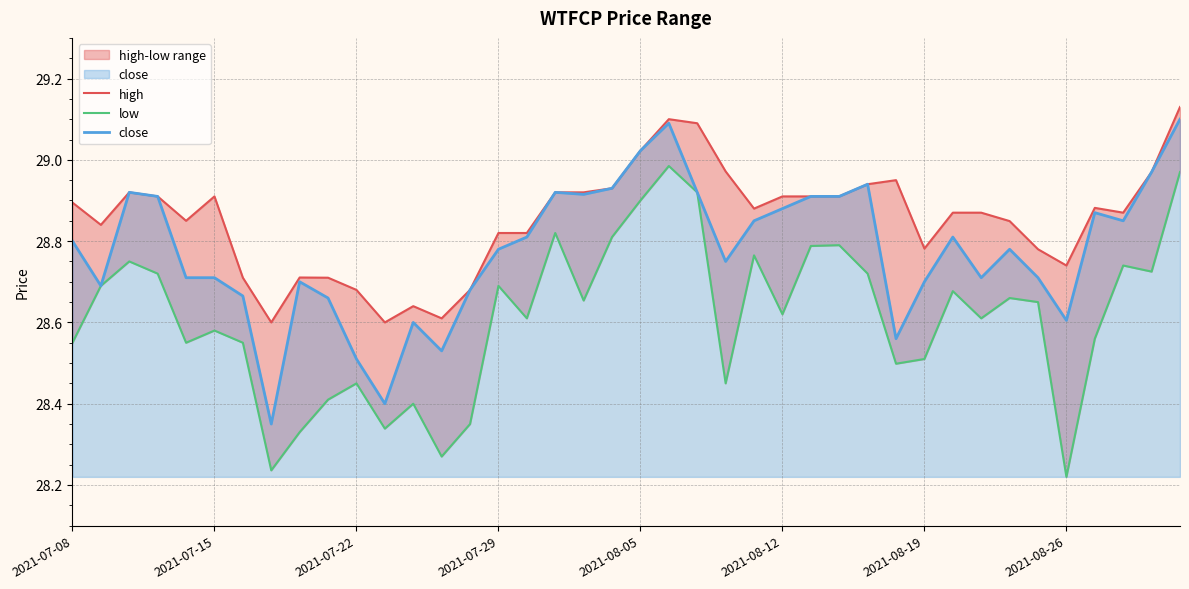

Which series has the largest range (max minus min)?

low